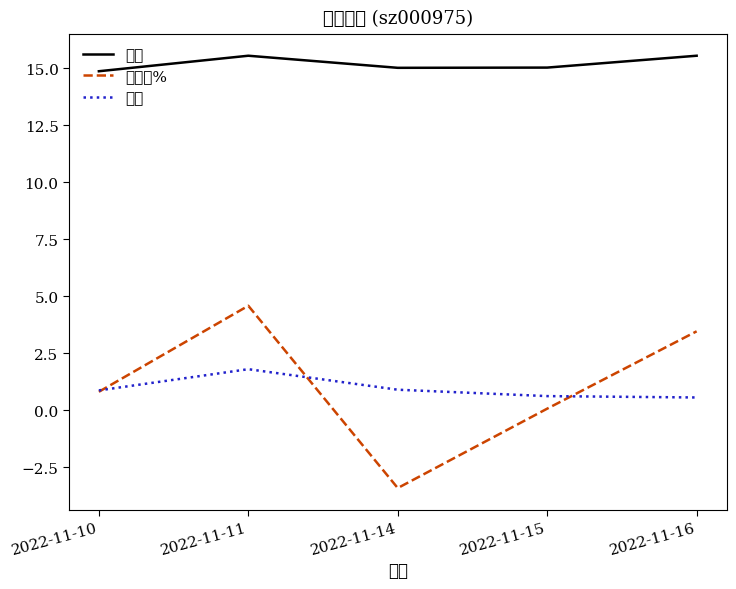

The value of 价格 at 2022-11-16 is 24.7. True or false?

False